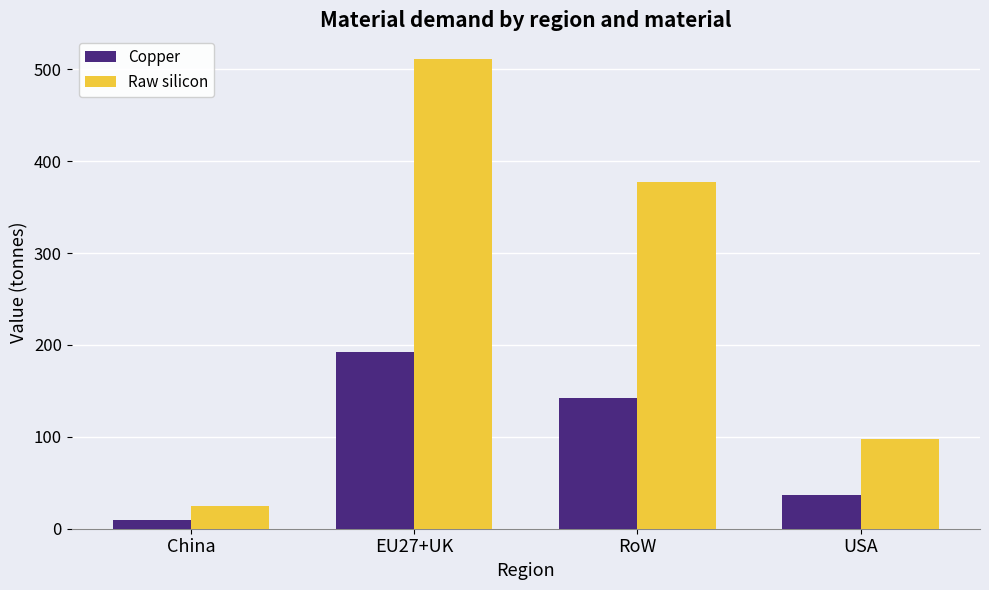

Does the chart contain any negative values?

No